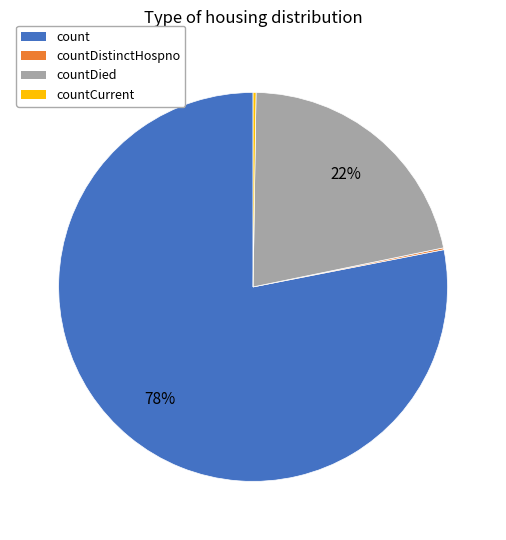

To the nearest percent, what is the average slice percentage?

25%